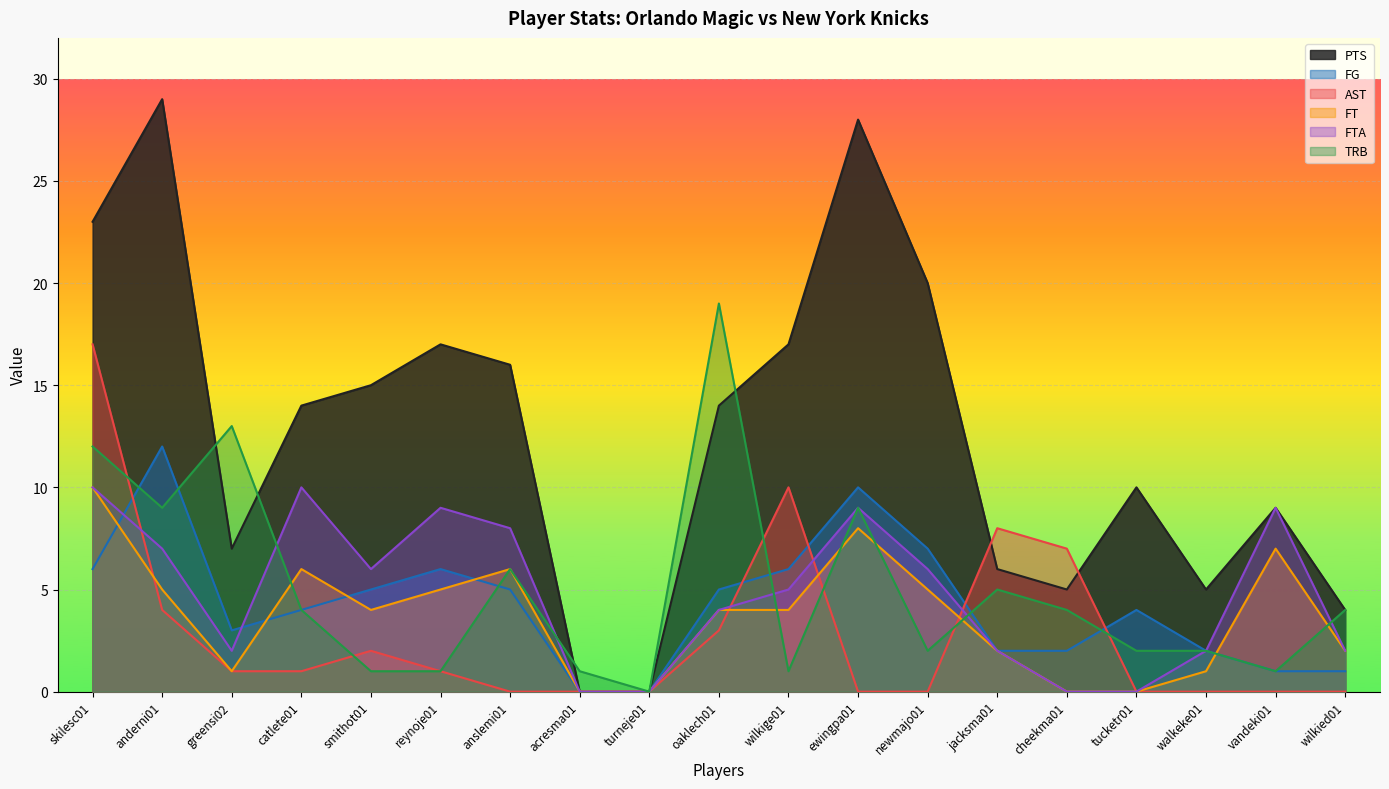

At which category does FTA reach its first local peak?

catlete01